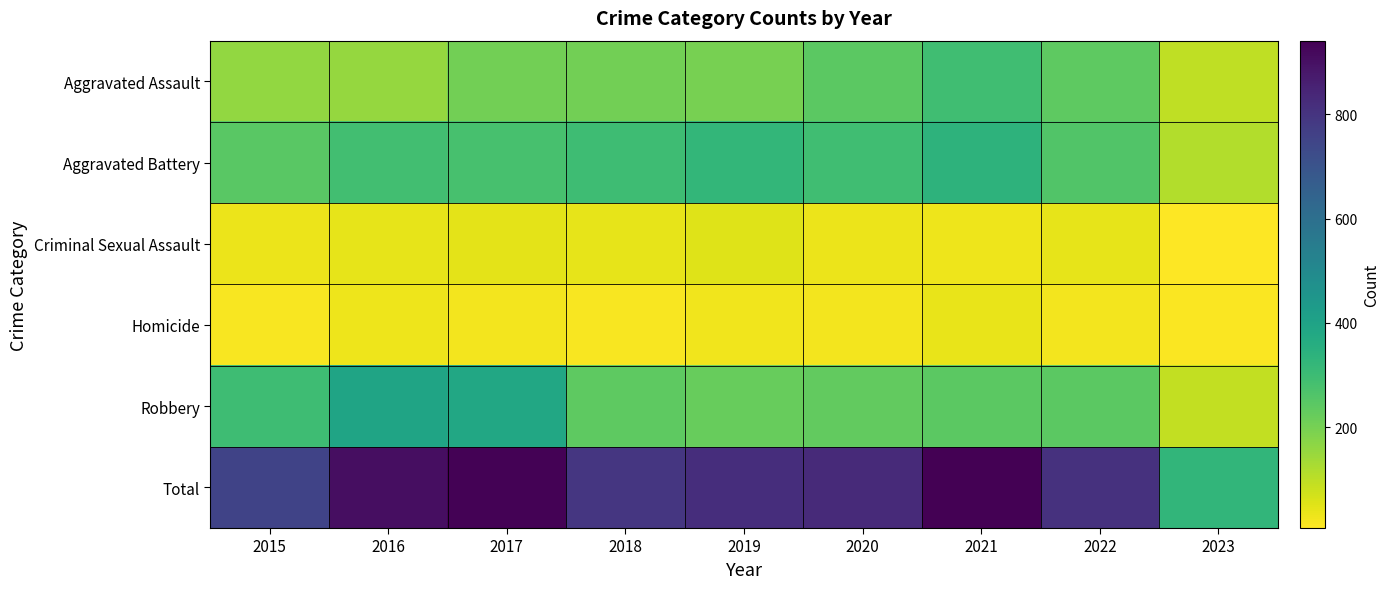

Reading left to right, what are all the values shown in this chart?

Aggravated Assault: 2015=160	2016=154	2017=207	2018=206	2019=197	2020=242	2021=292	2022=239	2023=98
Aggravated Battery: 2015=246	2016=288	2017=277	2018=297	2019=321	2020=294	2021=336	2022=261	2023=116
Criminal Sexual Assault: 2015=34	2016=43	2017=47	2018=40	2019=51	2020=36	2021=32	2022=40	2023=7
Homicide: 2015=17	2016=29	2017=24	2018=15	2019=27	2020=24	2021=37	2022=23	2023=14
Robbery: 2015=297	2016=394	2017=381	2018=237	2019=224	2020=233	2021=244	2022=244	2023=91
Total: 2015=754	2016=908	2017=936	2018=795	2019=820	2020=829	2021=941	2022=807	2023=326